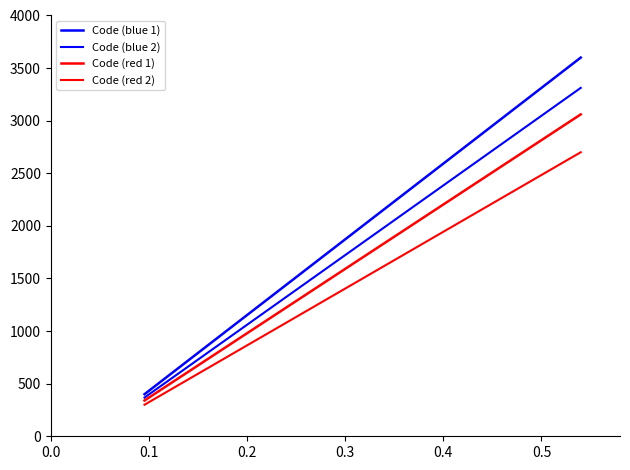

How many lines are shown in the chart?

4